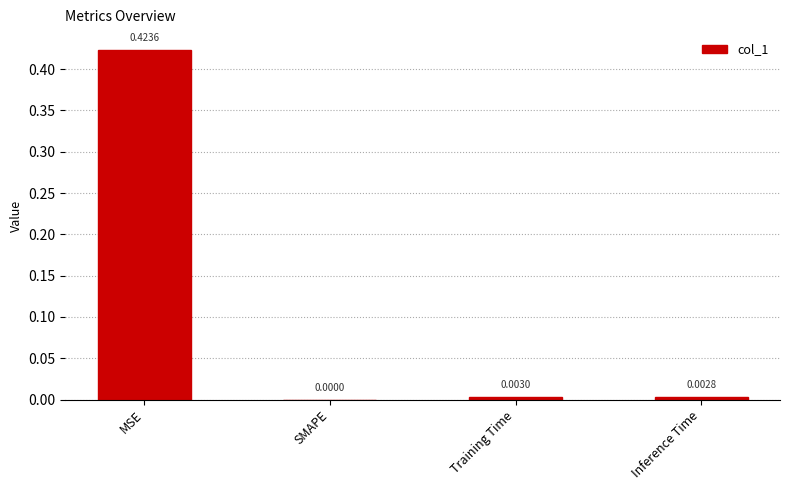

Which has a higher value, Inference Time or MSE?

MSE